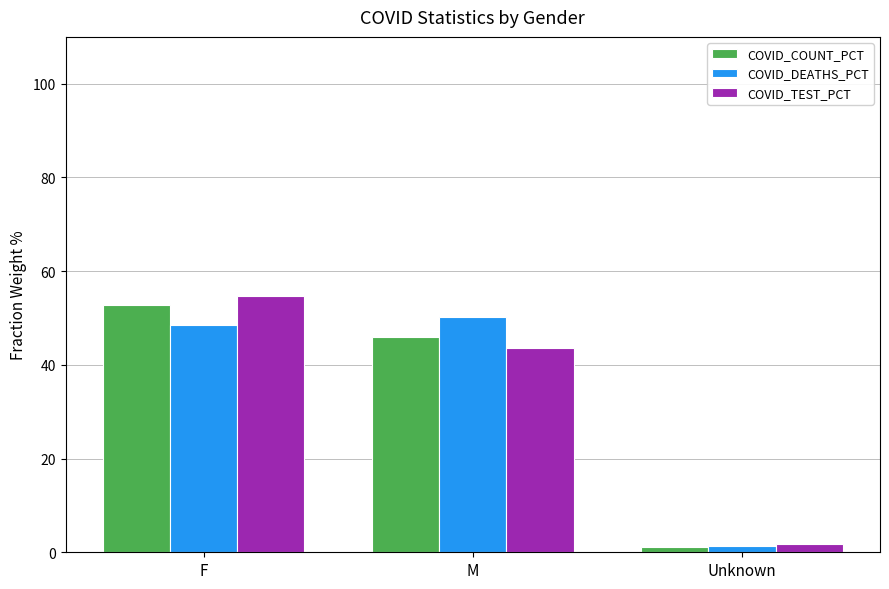

What value does the COVID_COUNT_PCT series have at M?

46.0